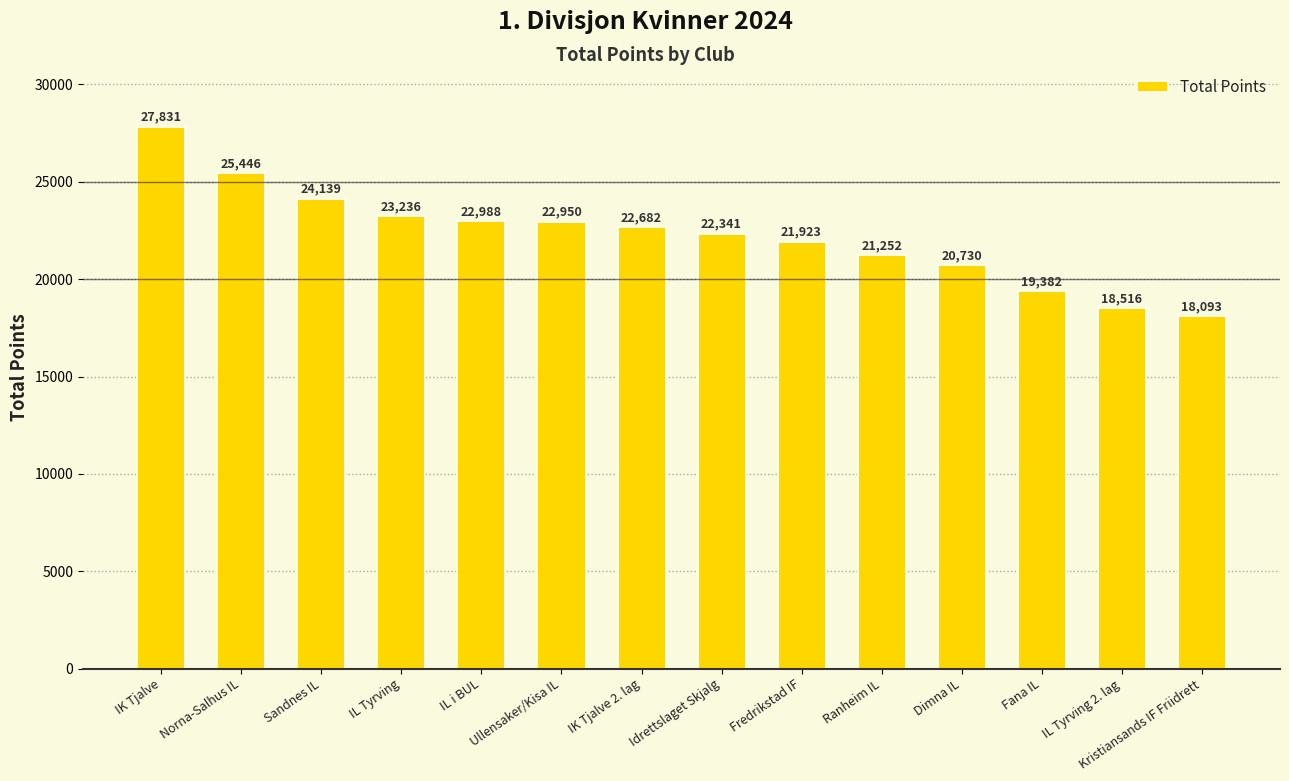

Rank the categories by value from lowest to highest.

Kristiansands IF Friidrett, IL Tyrving 2. lag, Fana IL, Dimna IL, Ranheim IL, Fredrikstad IF, Idrettslaget Skjalg, IK Tjalve 2. lag, Ullensaker/Kisa IL, IL i BUL, IL Tyrving, Sandnes IL, Norna-Salhus IL, IK Tjalve